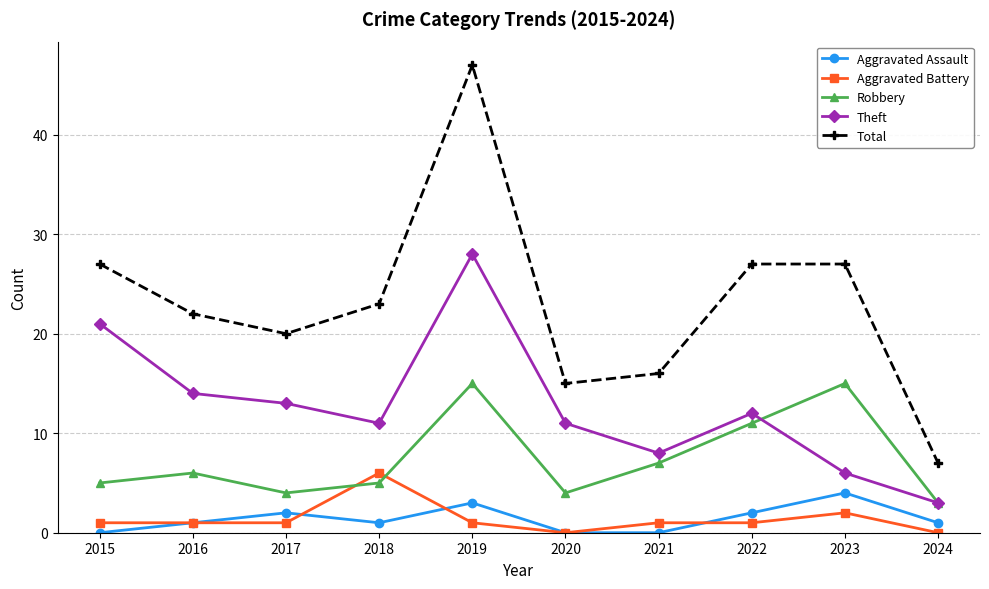

What is the difference between the highest and lowest values at 2024?

7